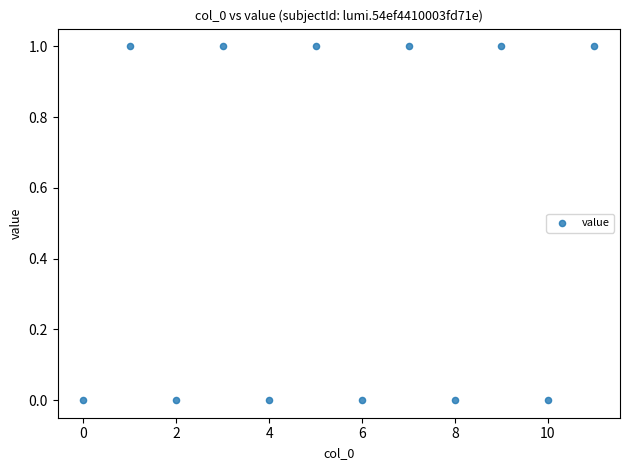

What is the average X value?

6